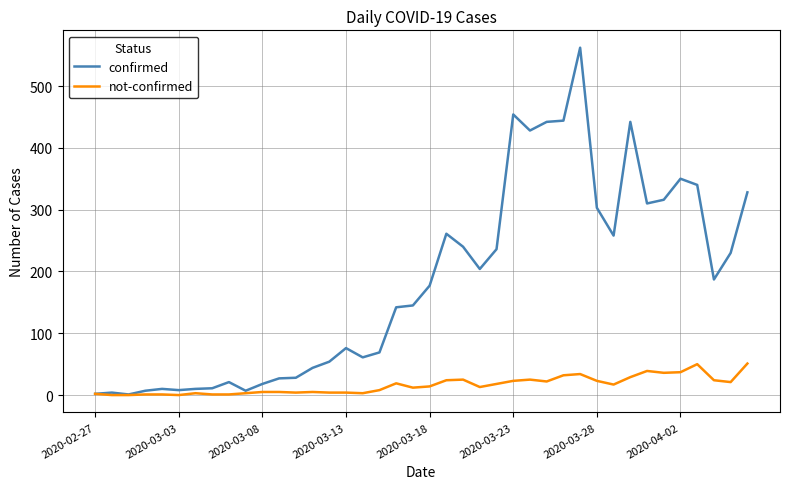

How many lines are shown in the chart?

2